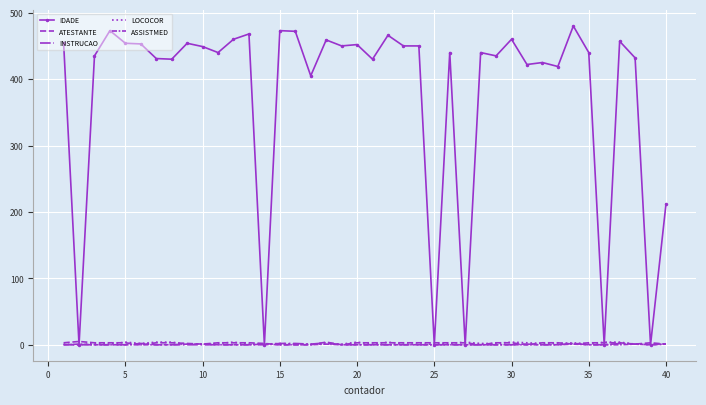

What is the difference between the second highest and second lowest values in the IDADE series?

473